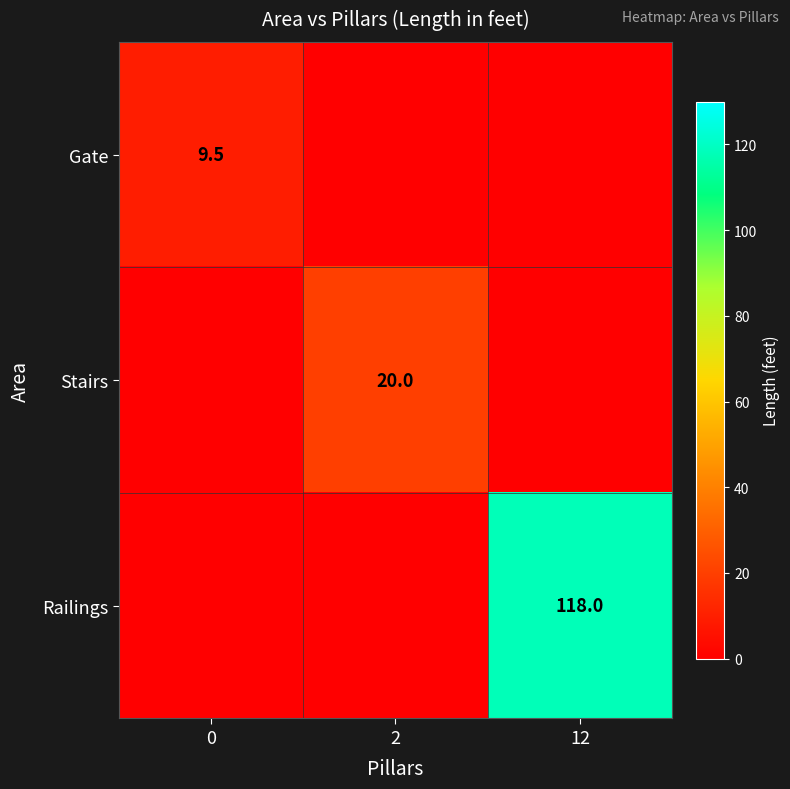

True or false: Gate has a value of 9.5 at 0.

True